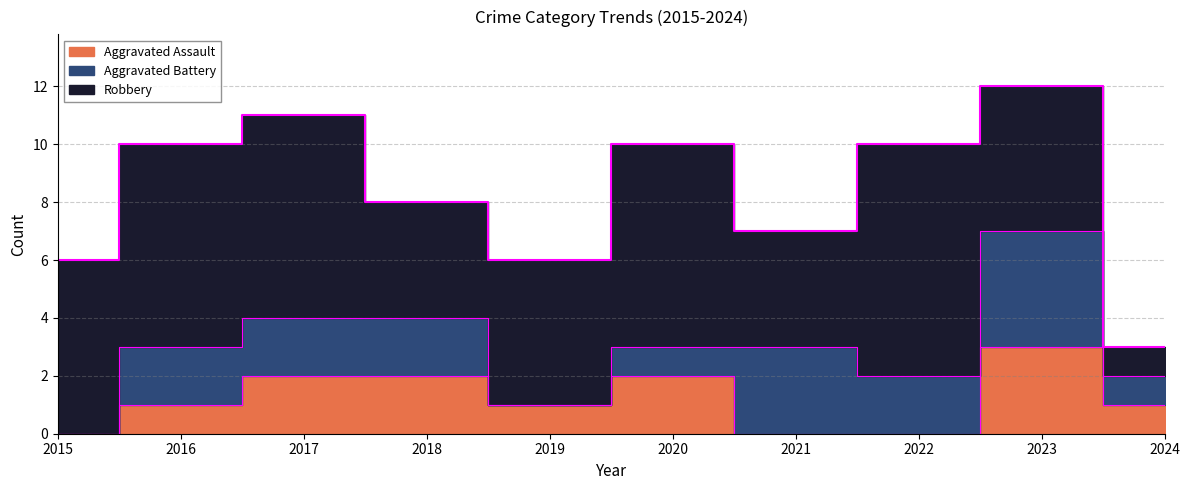

How many categories are shown in the chart?

10